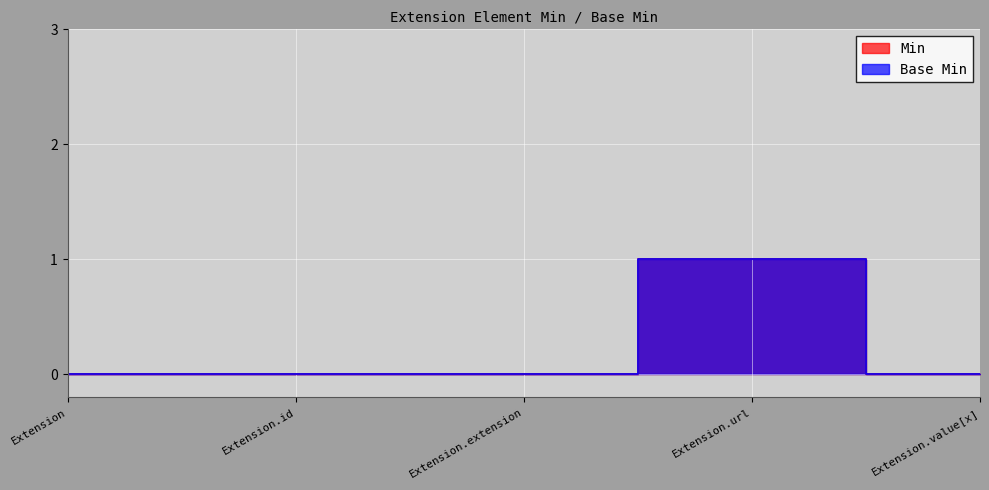

Reading right to left, what are all the values shown in this chart?

Min: 0	1	0	0	0
Base Min: 0	1	0	0	0